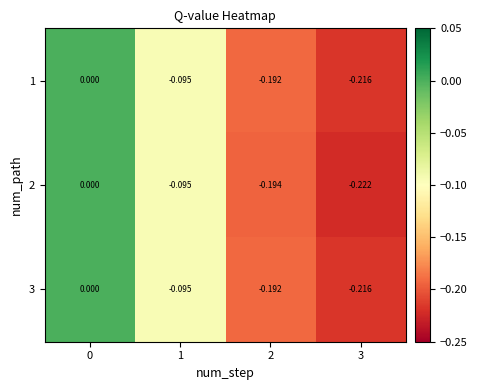

Is the value of 1 at 2 greater than the value of 2 at 3?

Yes